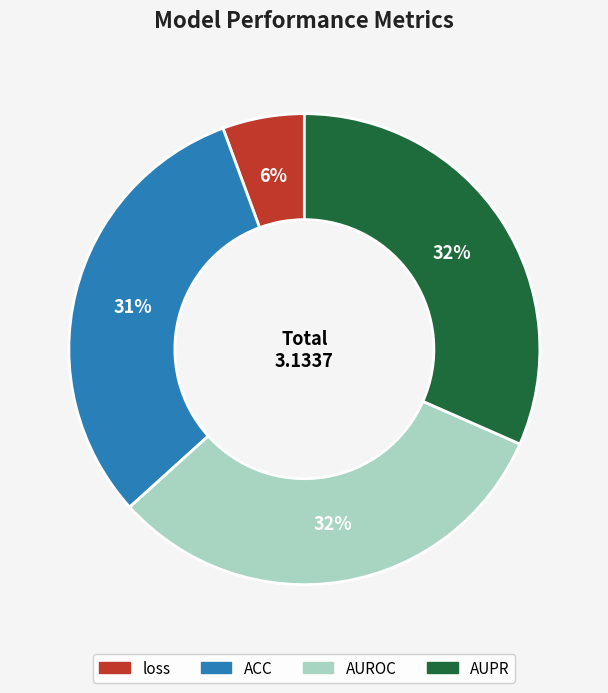

Which slice is the smallest?

loss